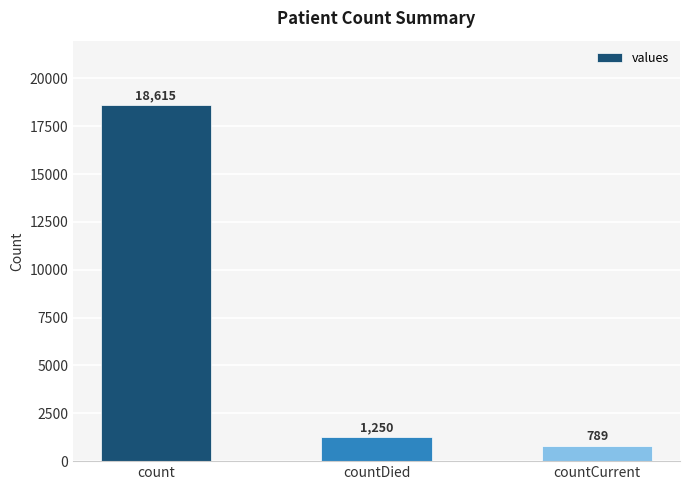

How many bars are there in total?

3